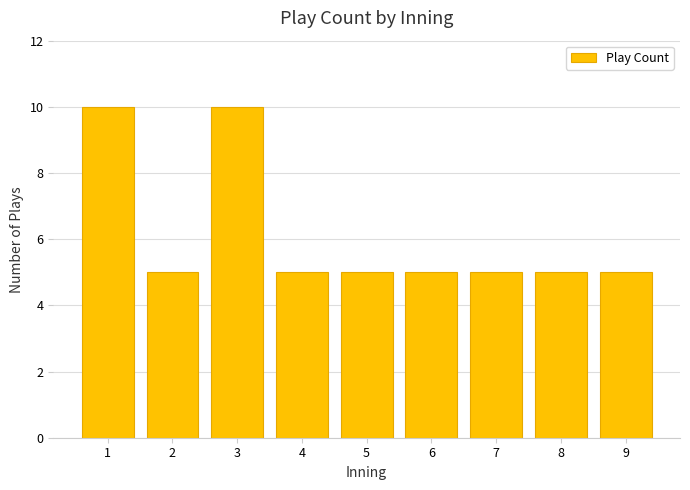

Reading left to right, transcribe all the data shown in this chart.

10	5	10	5	5	5	5	5	5